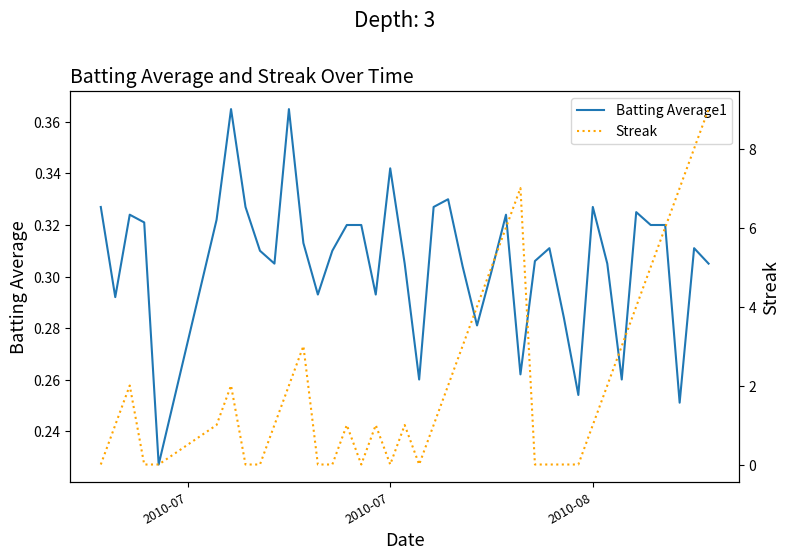

Reading left to right, extract all data points from this chart.

Batting Average1: 0.3	0.3	0.3	0.3	0.2	0.3	0.4	0.3	0.3	0.3	0.4	0.3	0.3	0.3	0.3	0.3	0.3	0.3	0.3	0.3	0.3	0.3	0.3	0.3	0.3	0.3	0.3	0.3	0.3	0.3	0.3	0.3	0.3	0.3	0.3	0.3	0.3	0.3	0.3	0.3
Streak: 0.0	1.0	2.0	0.0	0.0	1.0	2.0	0.0	0.0	1.0	2.0	3.0	0.0	0.0	1.0	0.0	1.0	0.0	1.0	0.0	1.0	2.0	3.0	4.0	5.0	6.0	7.0	0.0	0.0	0.0	0.0	1.0	2.0	3.0	4.0	5.0	6.0	7.0	8.0	9.0